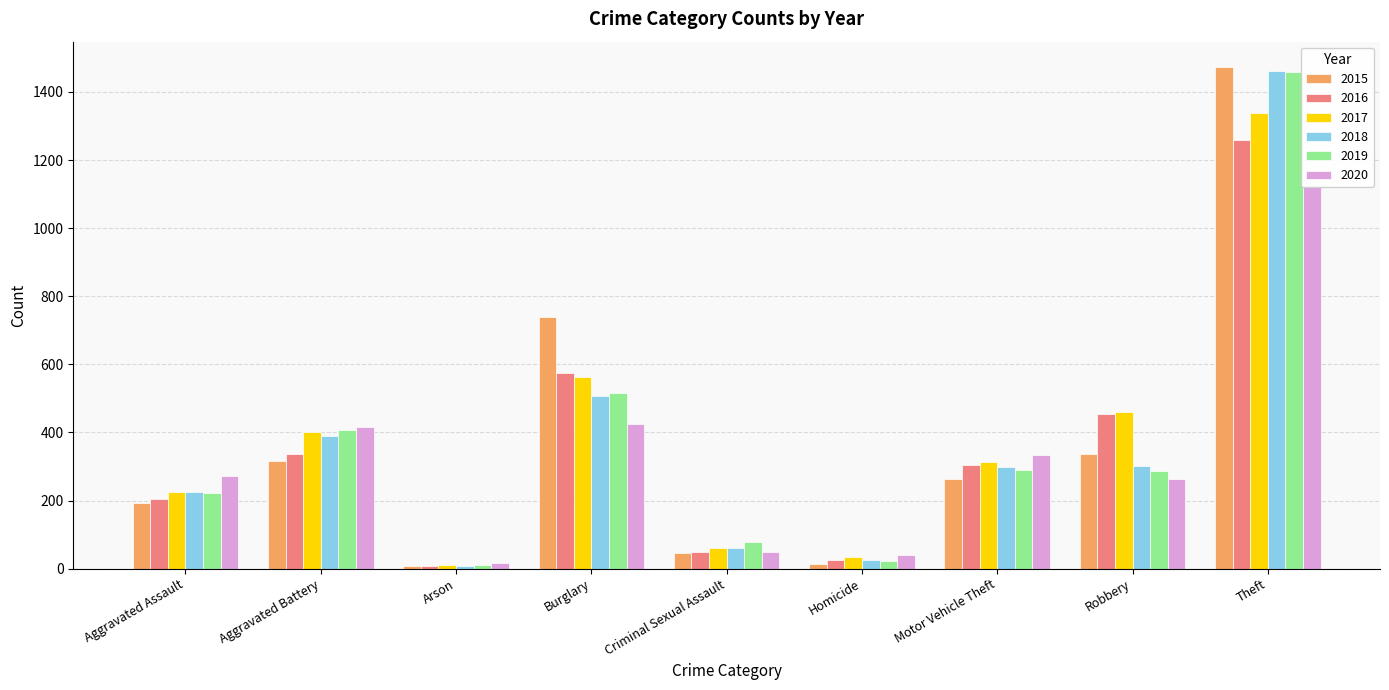

What is the total value across all series at Aggravated Battery?

2263